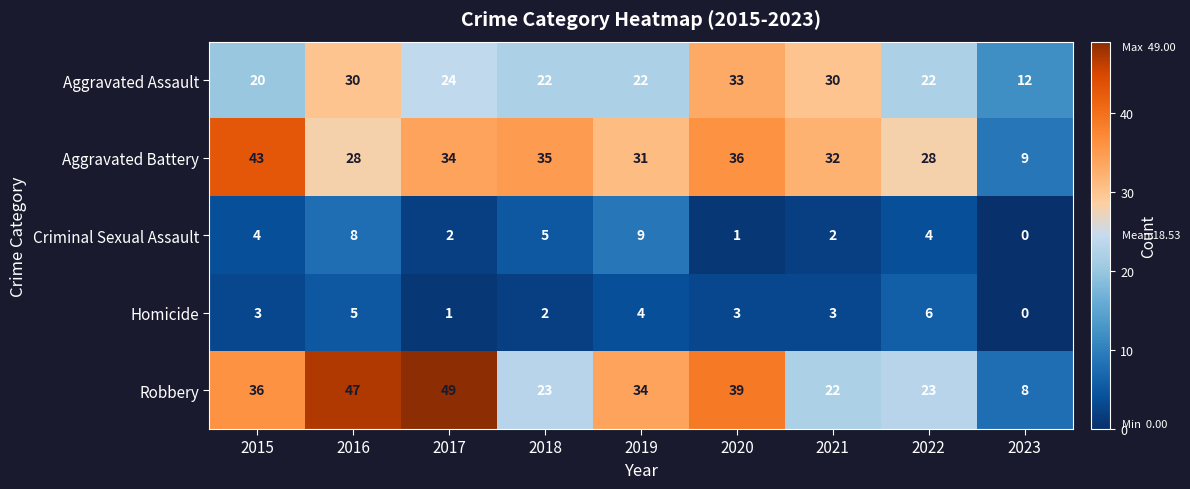

How many data points does each series have?

9